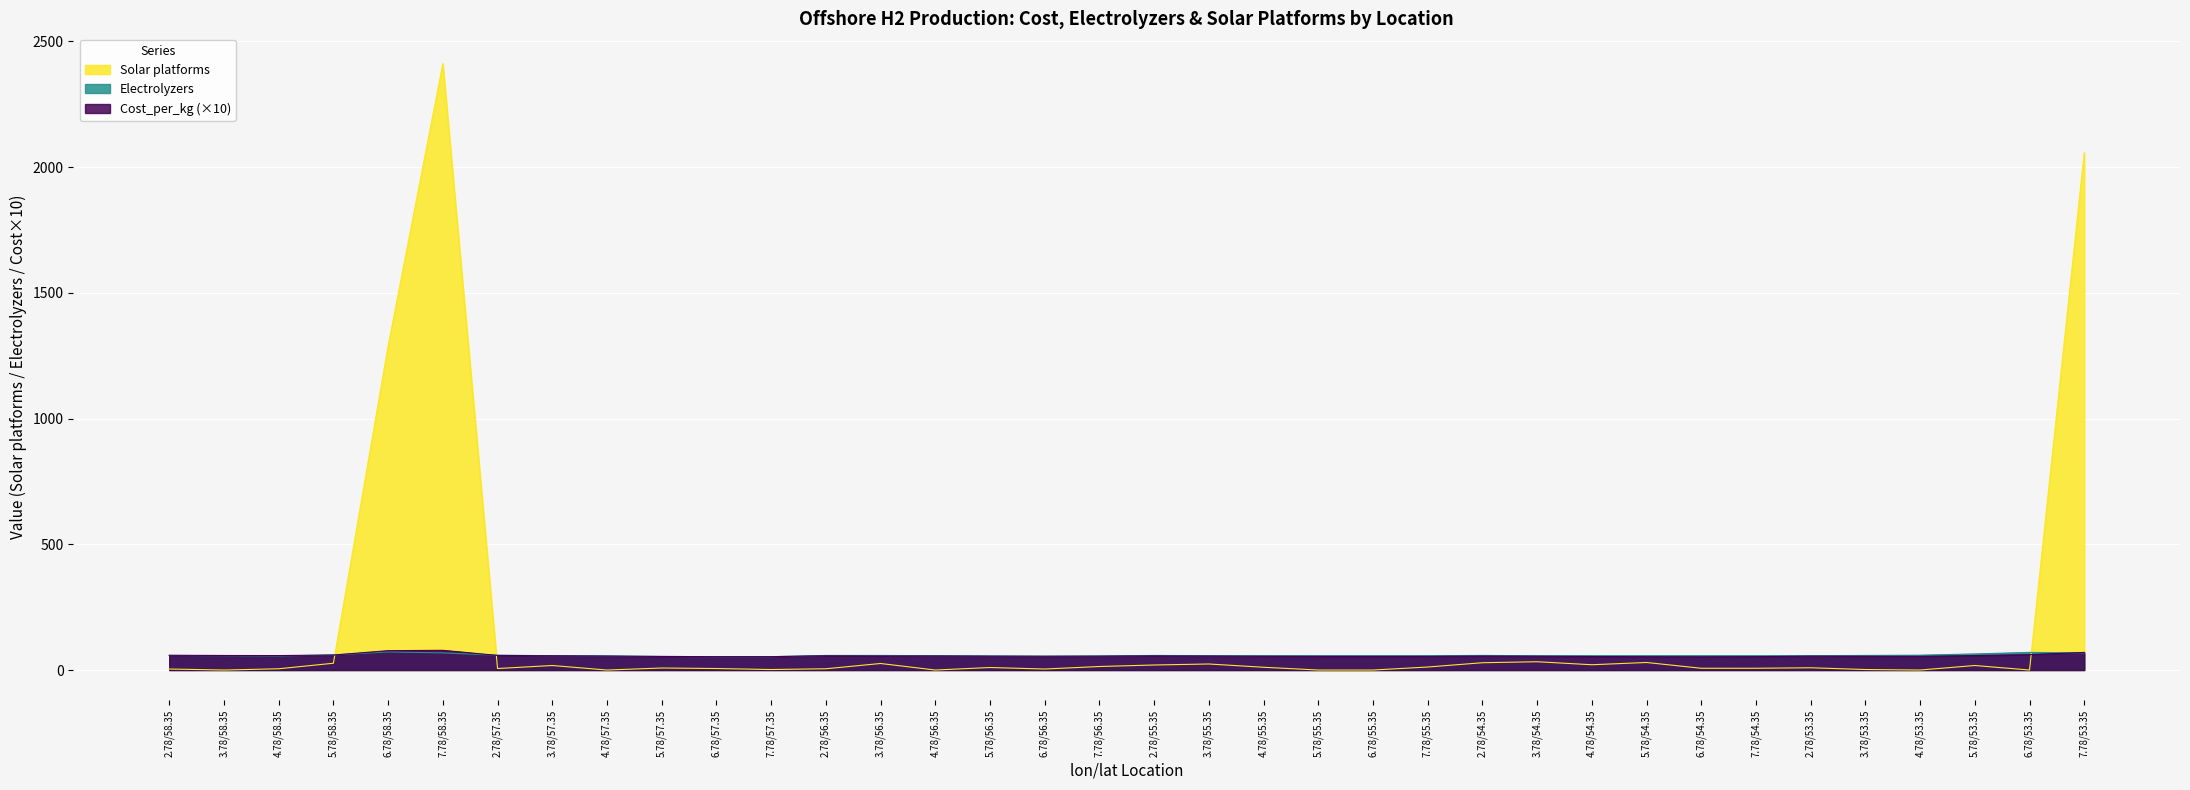

Rank the series by their maximum value, from highest to lowest.

Solar platforms, Cost_per_kg, Electrolyzers